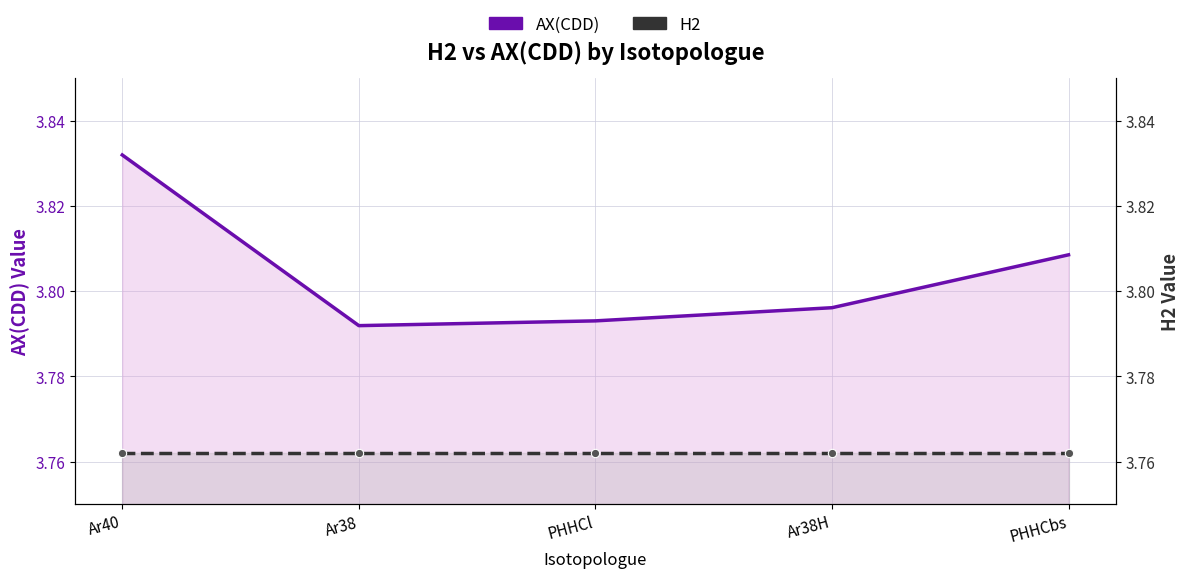

Reading right to left, list all the values displayed in this chart.

AX(CDD): PHHCbs=3.8	Ar38H=3.8	PHHCl=3.8	Ar38=3.8	Ar40=3.8
H2: PHHCbs=3.8	Ar38H=3.8	PHHCl=3.8	Ar38=3.8	Ar40=3.8